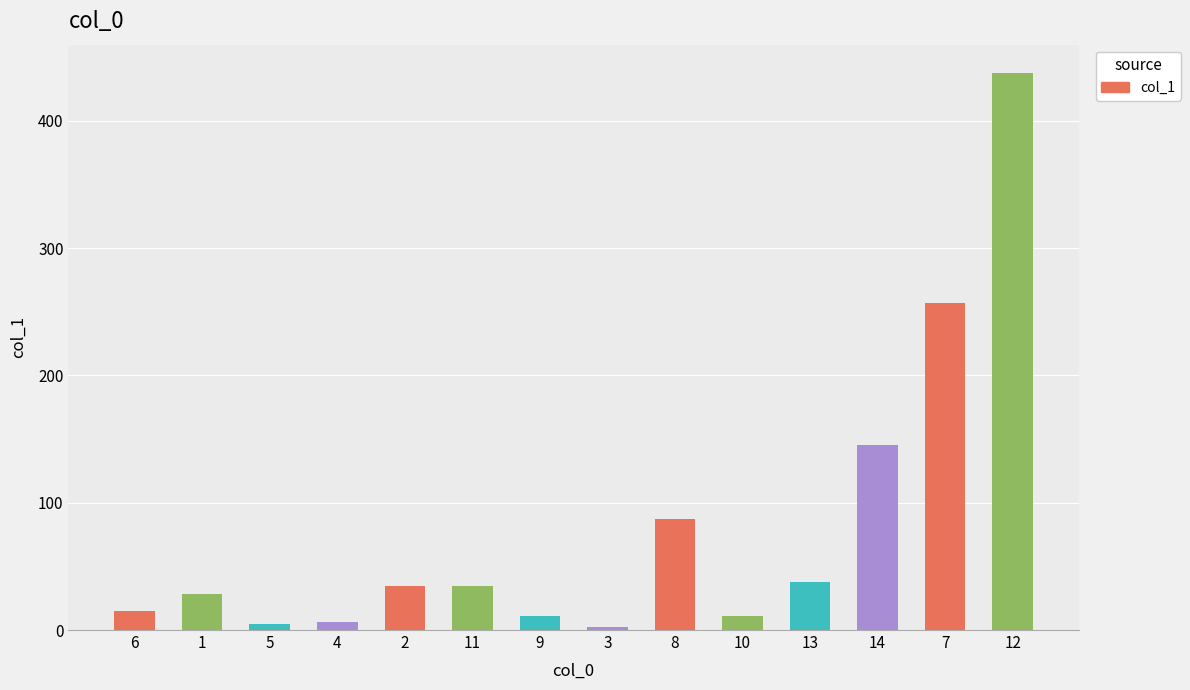

The value at 3 is 2.1. True or false?

True